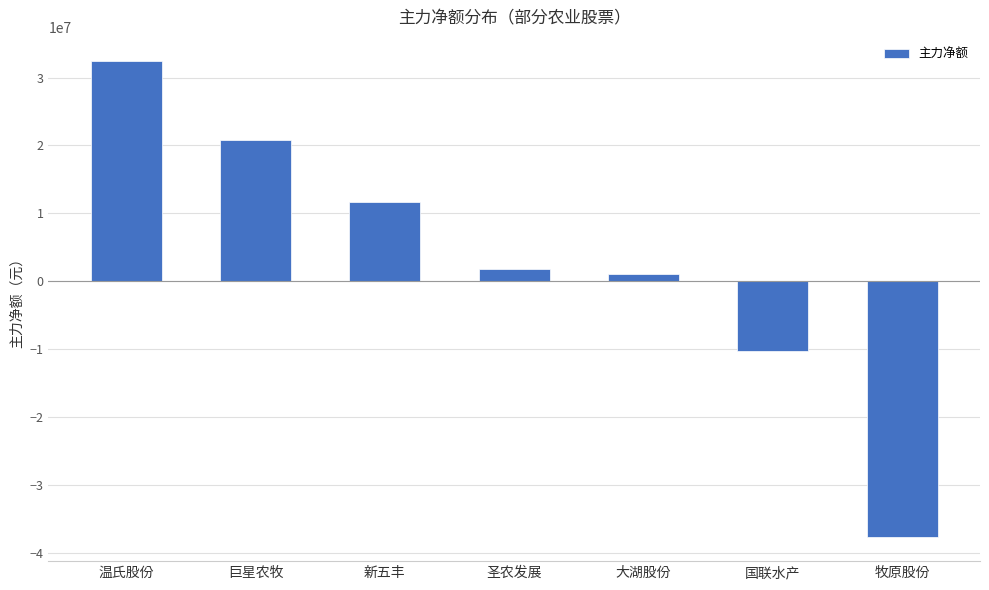

Rank the categories by value from lowest to highest.

牧原股份, 国联水产, 大湖股份, 圣农发展, 新五丰, 巨星农牧, 温氏股份